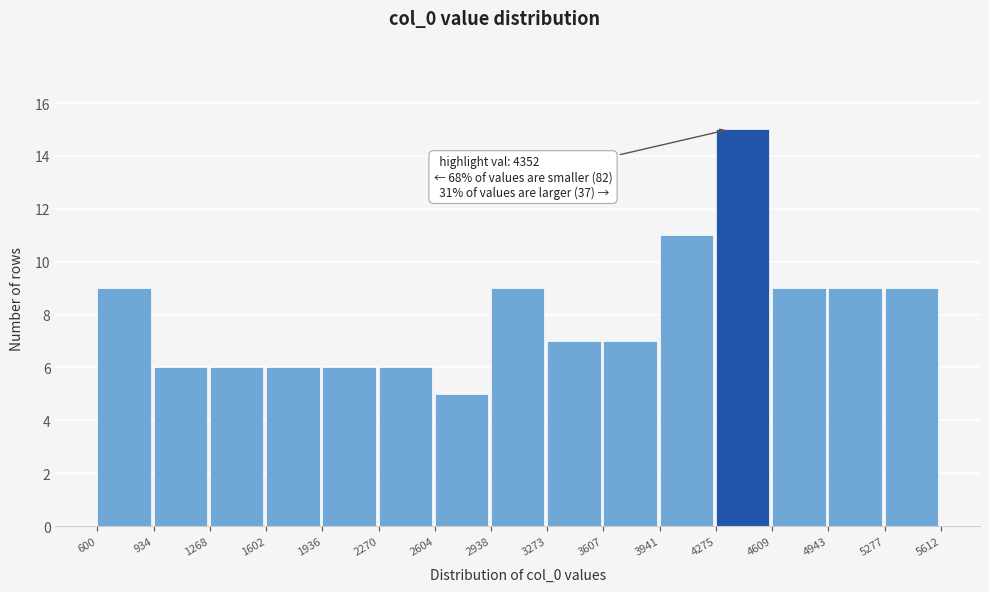

Over which range of the x-axis is the bar tallest?

4275 to 4609